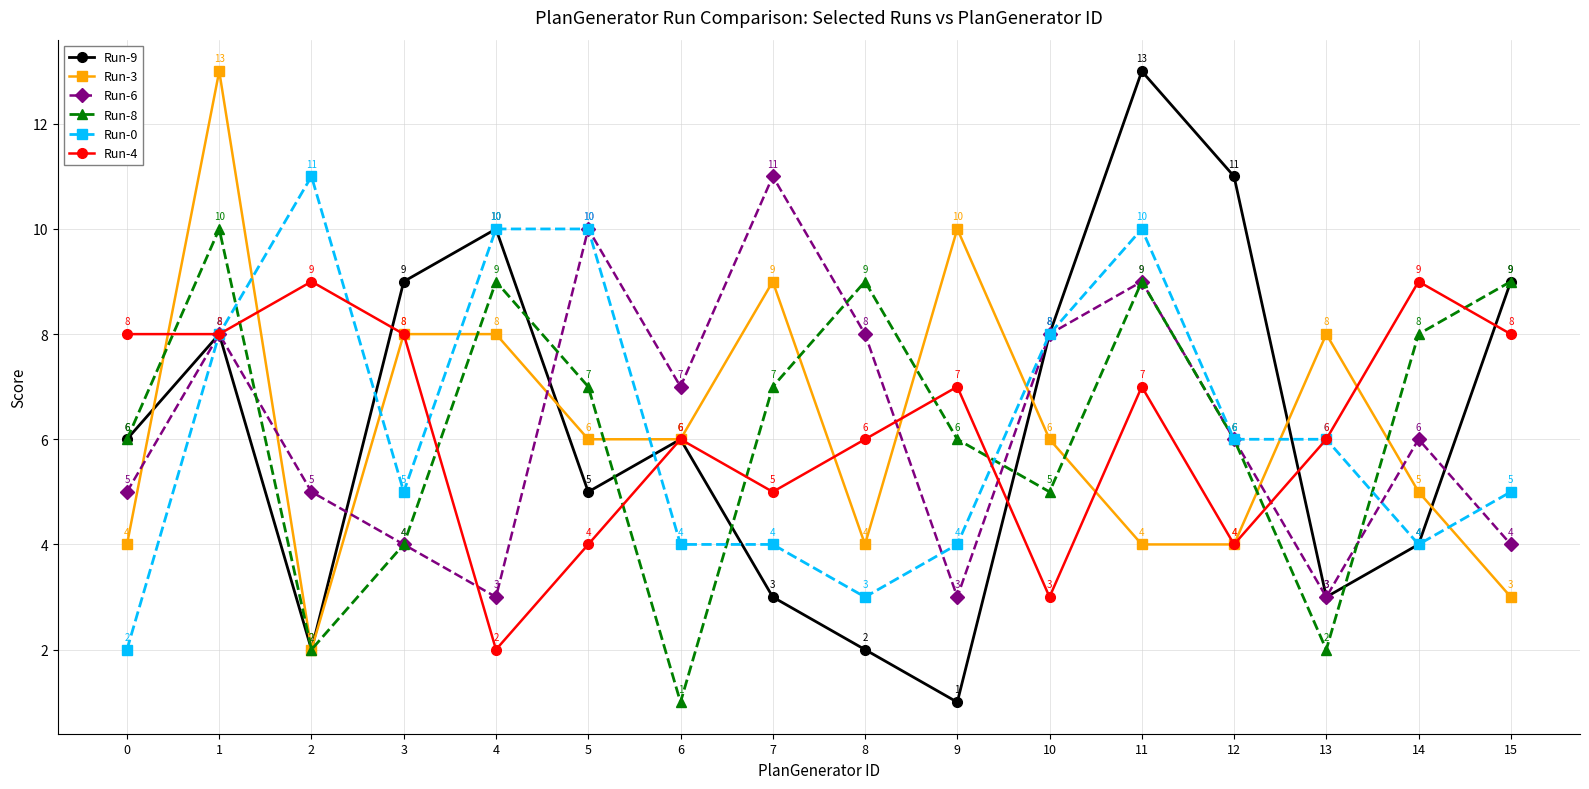

What is the value of the Run-4 point at the 12th from the left?

7